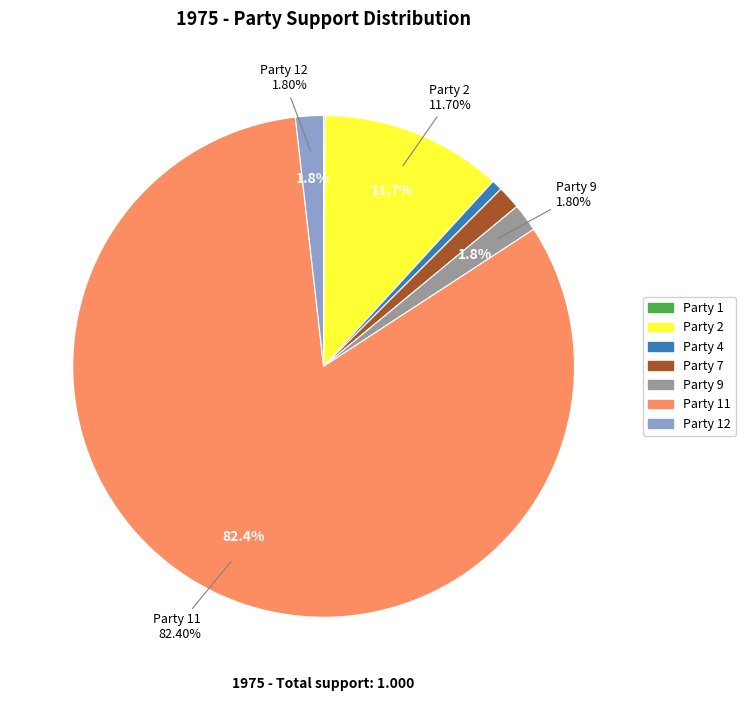

What portion of the pie excludes Party 12?

98.2%